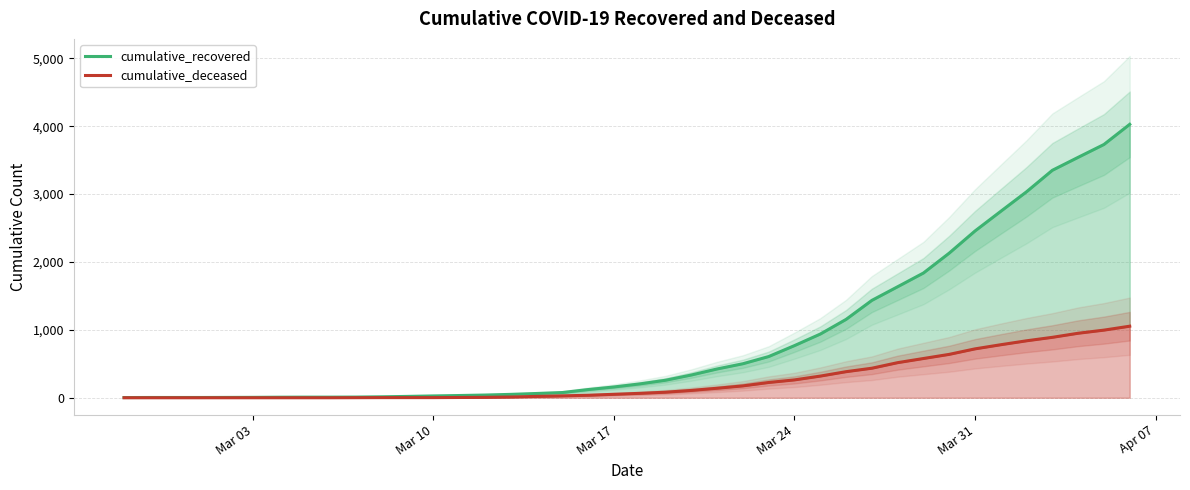

Between Mar 17 and Mar 31, which is larger?

Mar 31